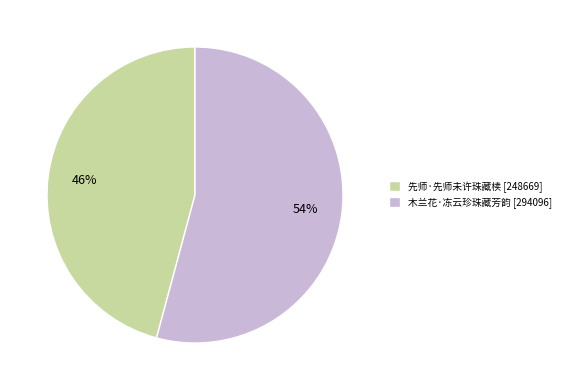

What percentage is the 木兰花·冻云珍珠藏芳韵 [294096] slice, to the nearest percent?

54%